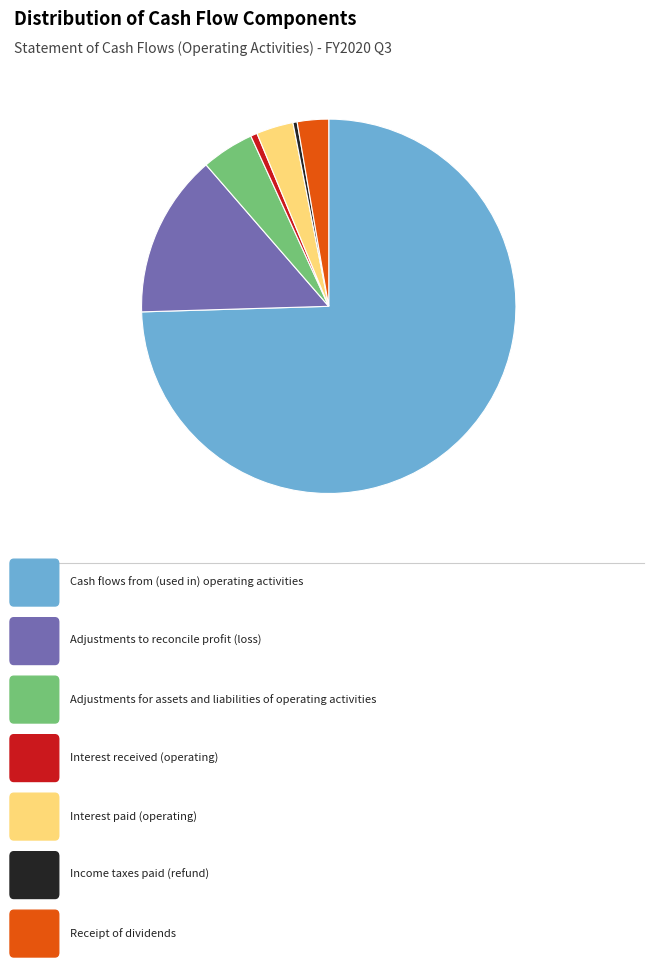

Is there a majority slice in this chart?

Yes